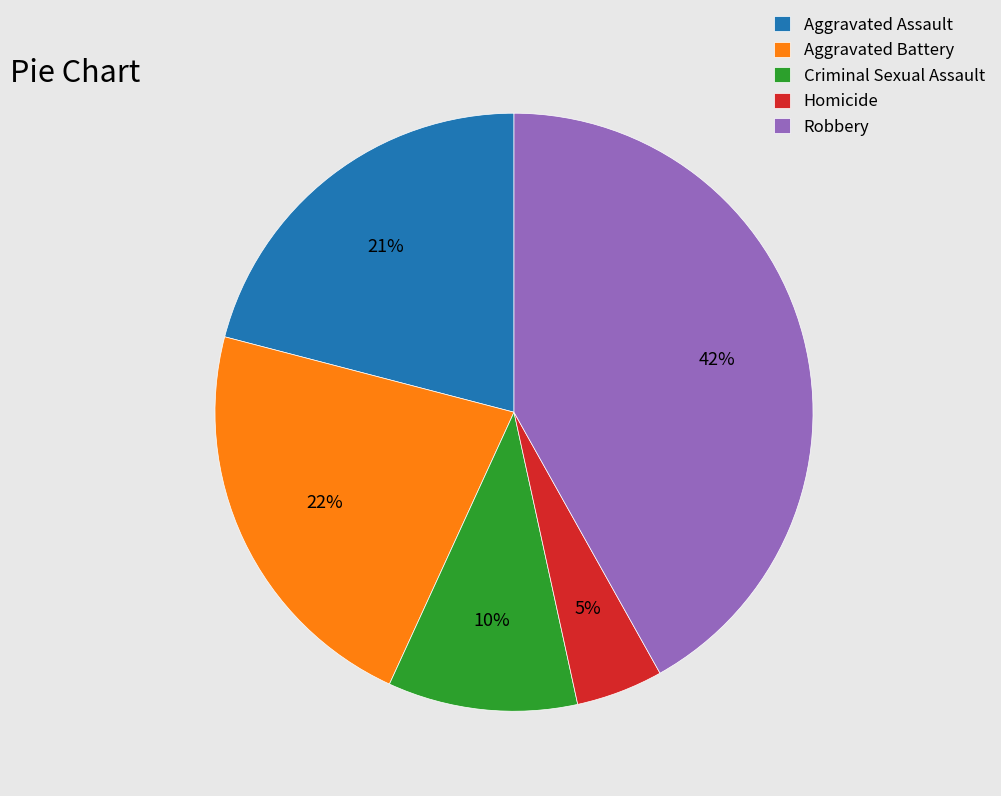

Which has a higher value, Robbery or Aggravated Assault?

Robbery